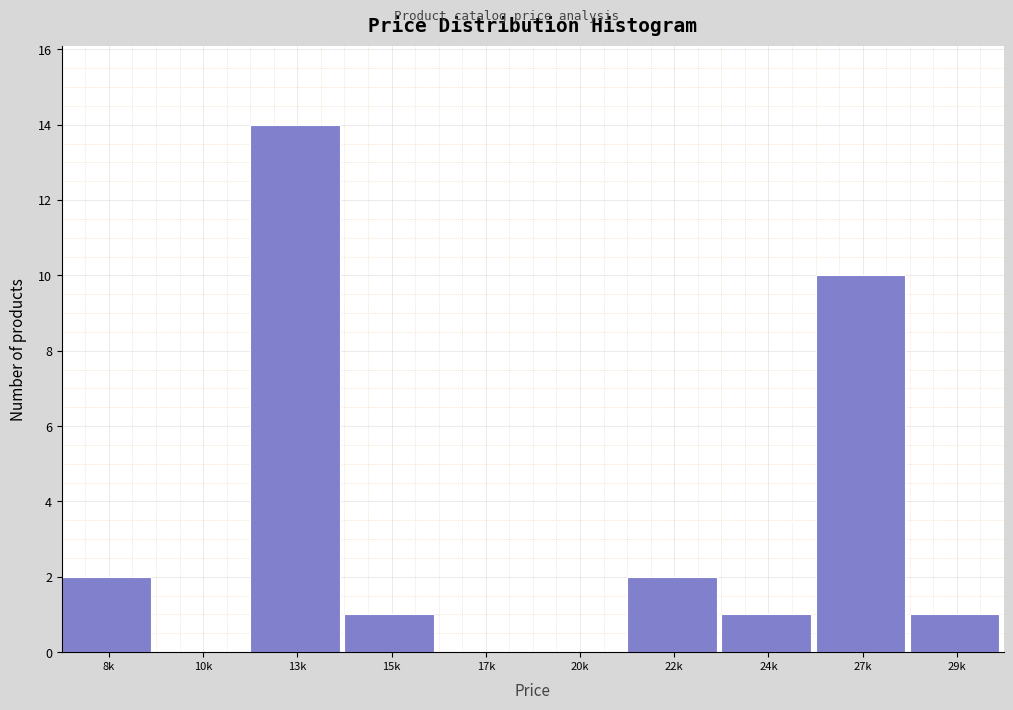

Reading right to left, extract all data points from this chart.

29k=1	27k=10	24k=1	22k=2	20k=0	17k=0	15k=1	13k=14	10k=0	8k=2